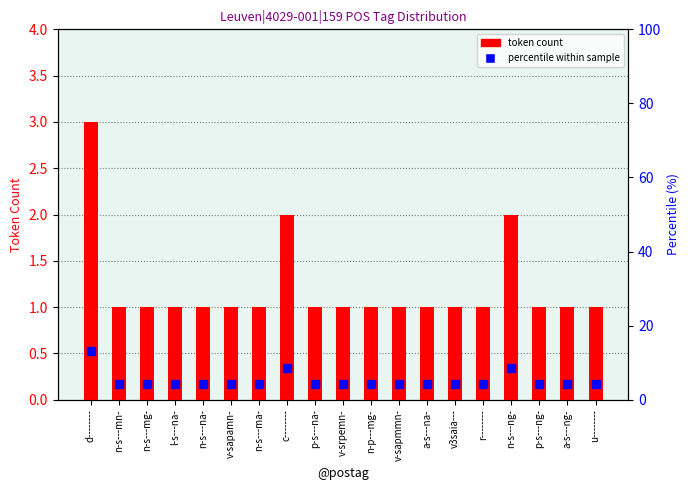

How many distinct data groups are displayed?

2